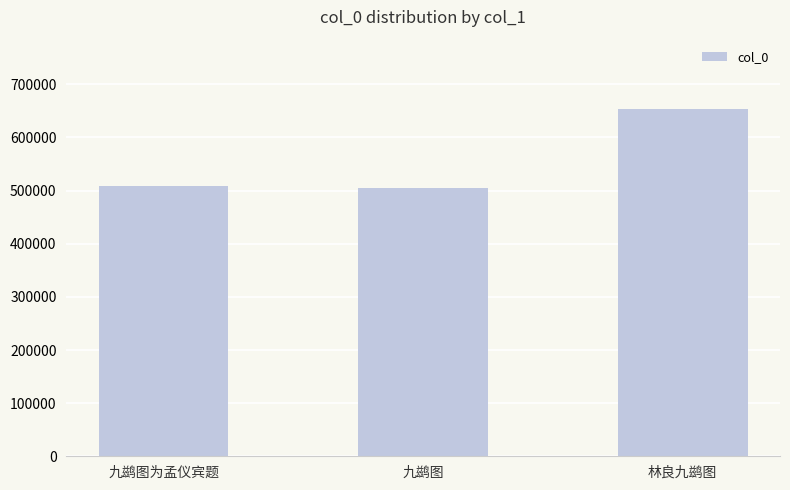

Reading right to left, what are all the values shown in this chart?

林良九鹚图=653398	九鹚图=504326	九鹚图为孟仪宾题=509089